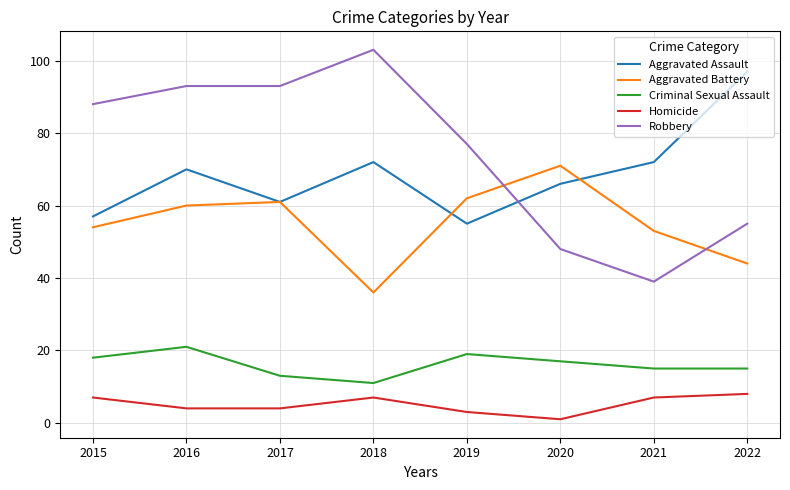

What is the spread (max minus min) of values at 2015?

81